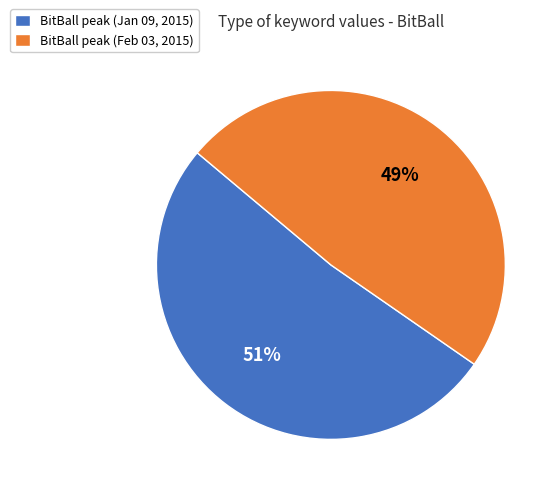

Does any single category account for the majority?

Yes